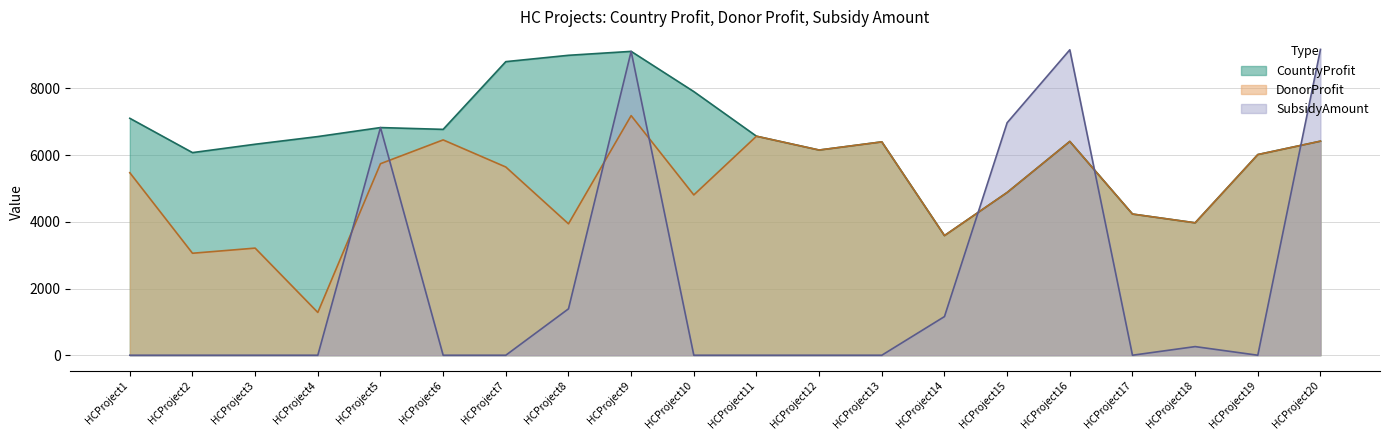

True or false: SubsidyAmount and DonorProfit cross at least once.

True